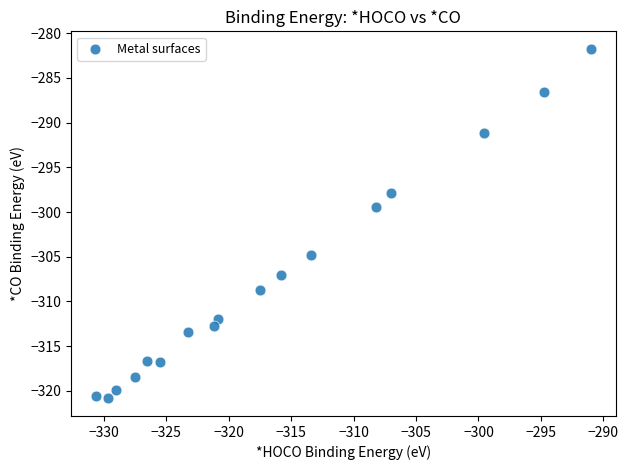

What is the range of X values (max minus min)?

39.6